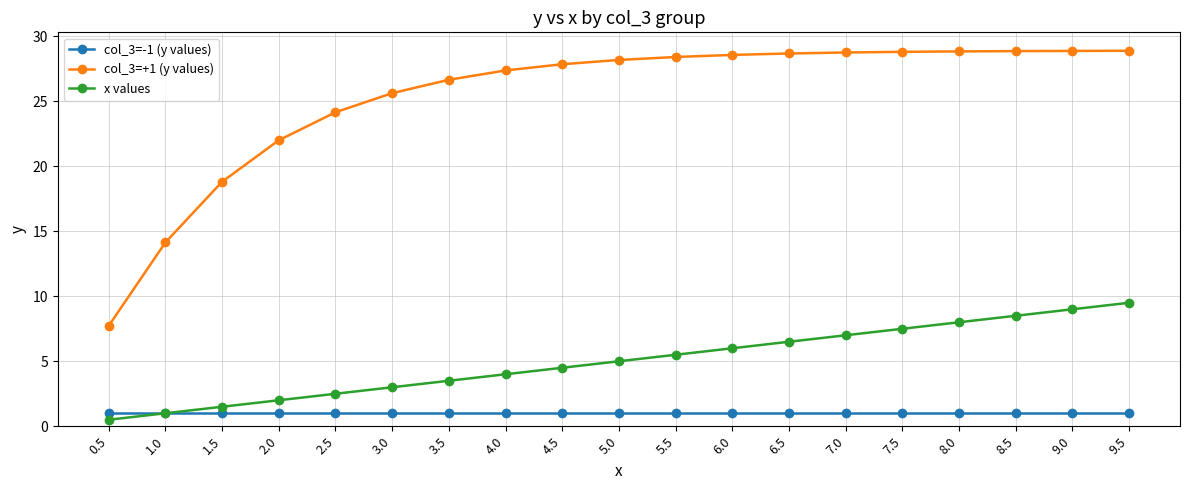

Rank the series at 8.0 from lowest to highest value.

col_3=-1 (y values), x values, col_3=+1 (y values)